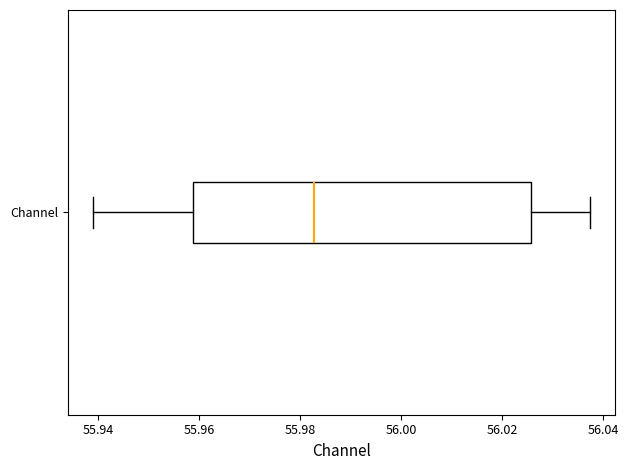

Transcribe this box plot: give where the median line is, the range the box spans, and where the two whiskers end, as read against the x-axis. The values are not printed on the chart, so give them approximately, as read against the axis.

median 55.982, box 55.958 to 56.026, whiskers 55.938 to 56.038